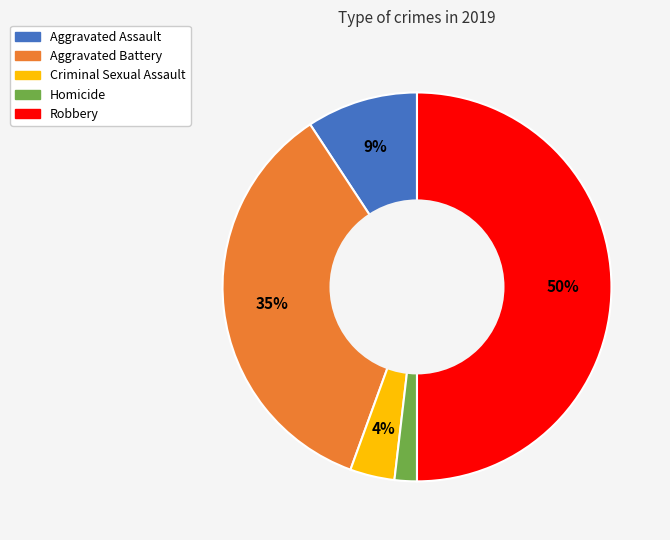

Count the number of slices in the pie.

5